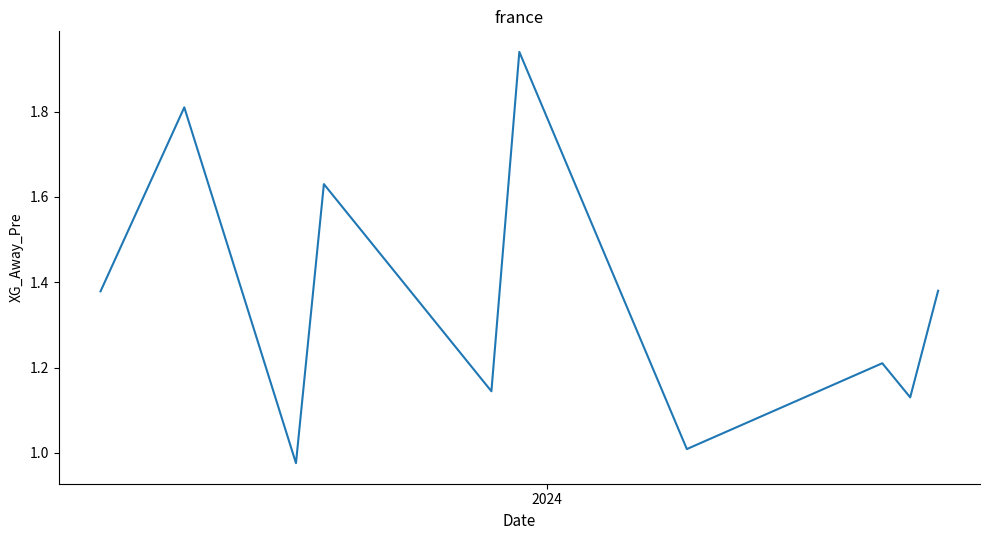

Does the chart display data point markers on the line(s)?

No